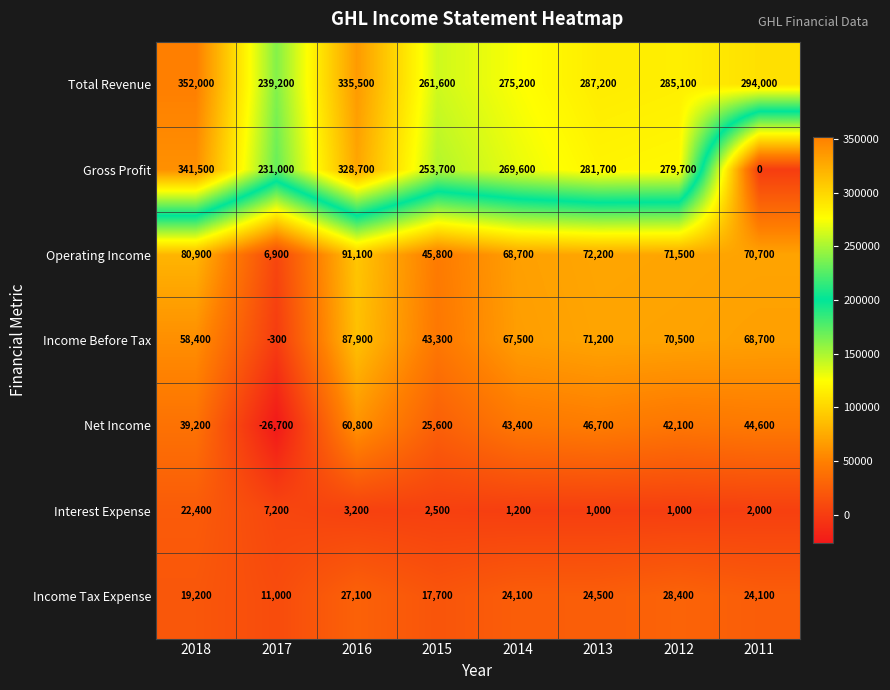

Read the Income Before Tax value at 2018, to the nearest 50.

58400